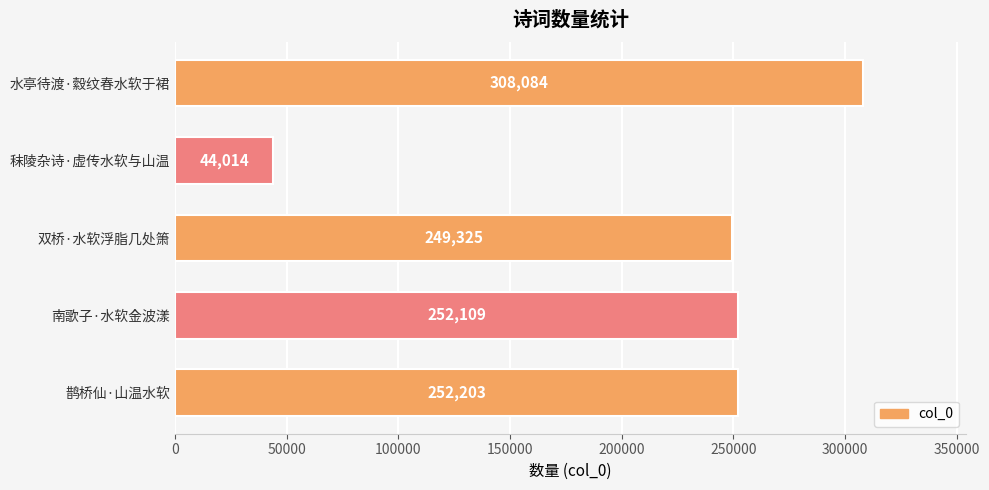

Between 鹊桥仙·山温水软 and 南歌子·水软金波漾, which is larger?

鹊桥仙·山温水软